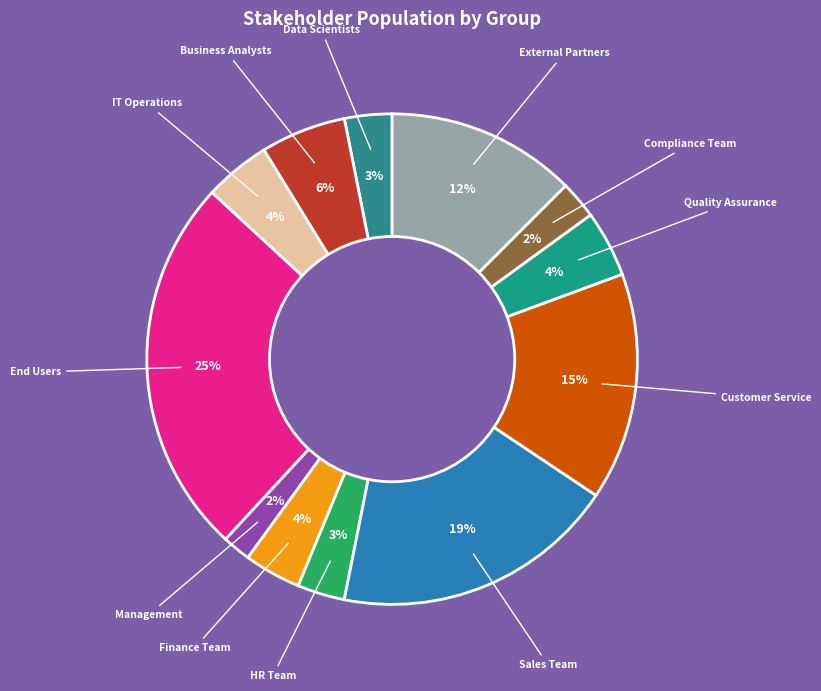

Is it true that Customer Service is 8% of the pie?

False